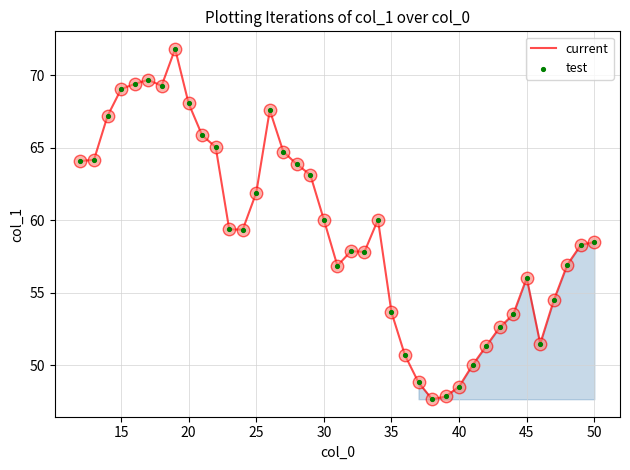

What is the difference between the maximum and minimum values?

24.2